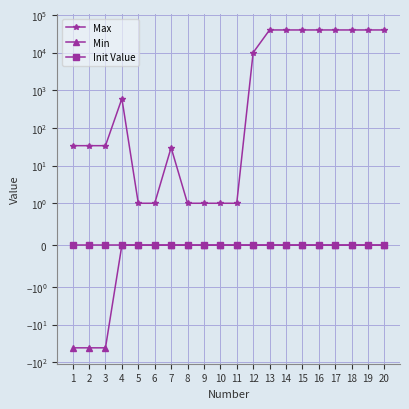

At which category does the chart reach its minimum across all series?

1